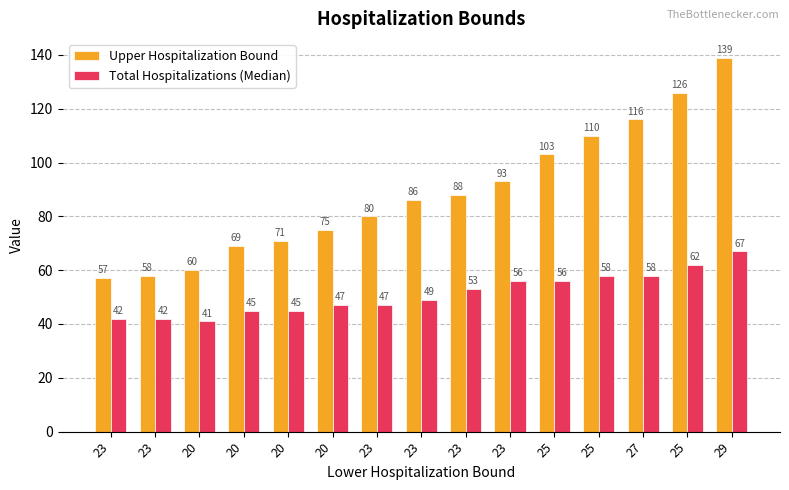

At how many categories does at least one series exceed 57?

14